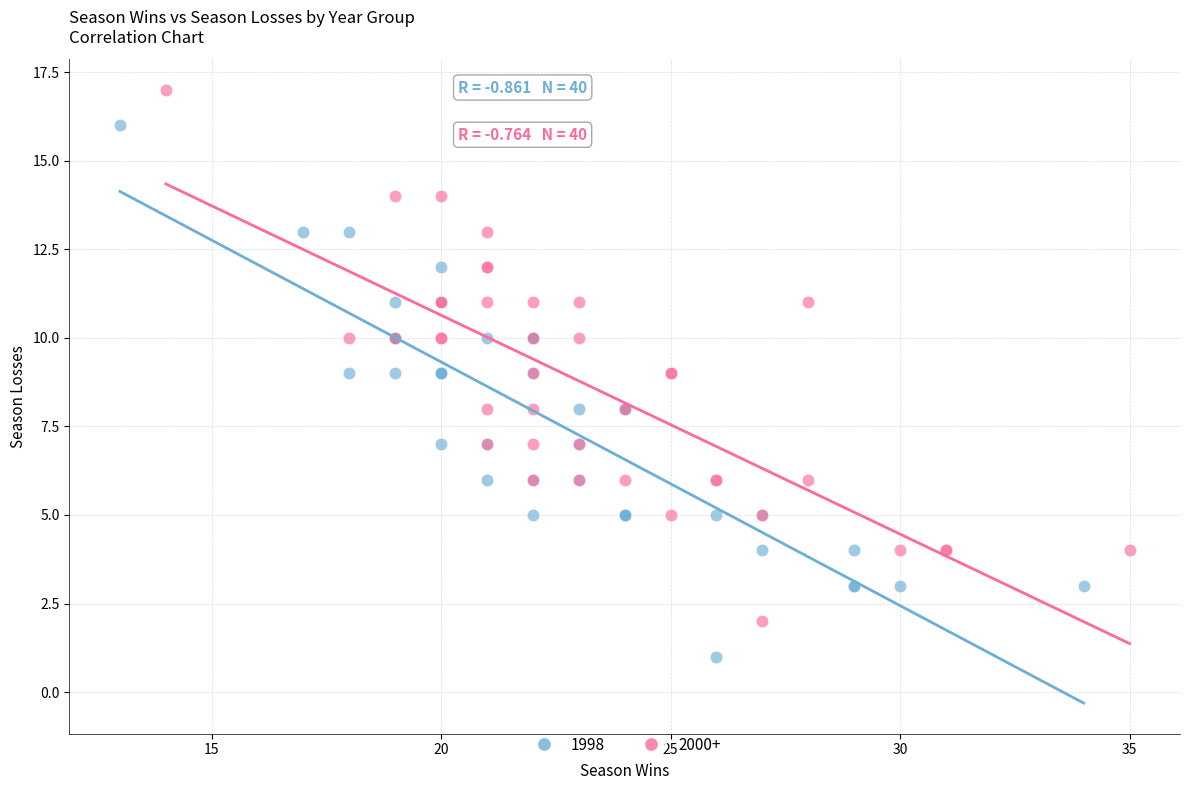

Which series contains the lowest Y value?

1998